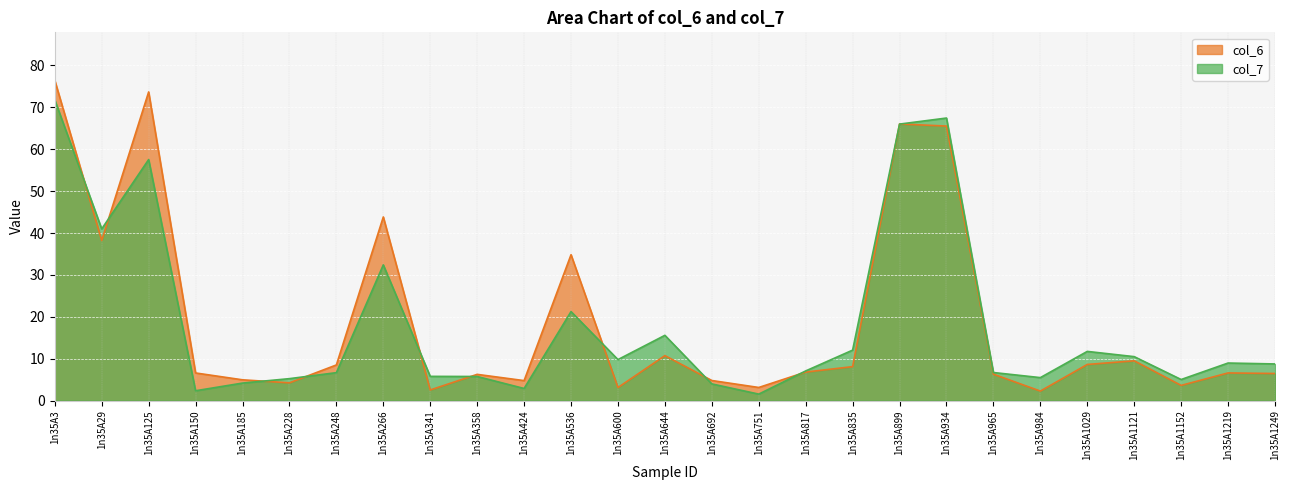

True or false: col_6 and col_7 cross at least once.

True